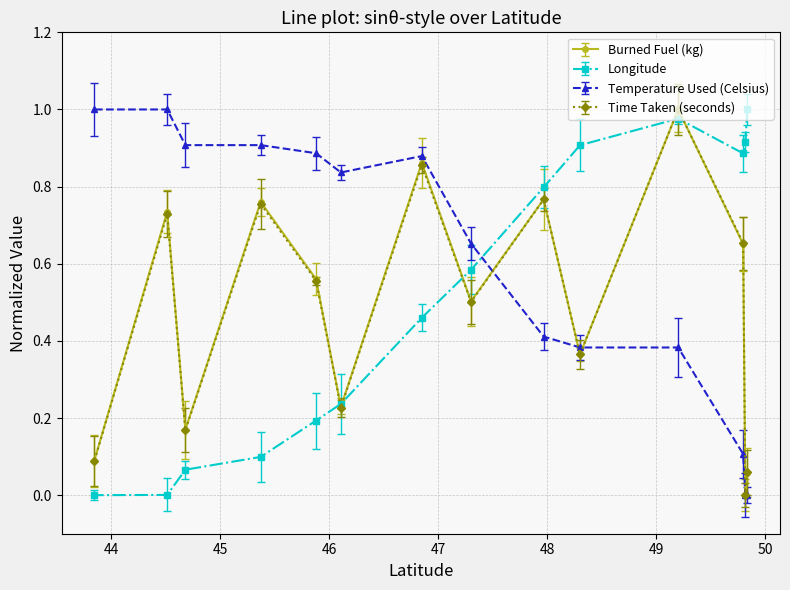

How many data points in Burned Fuel (kg) are above 0?

13